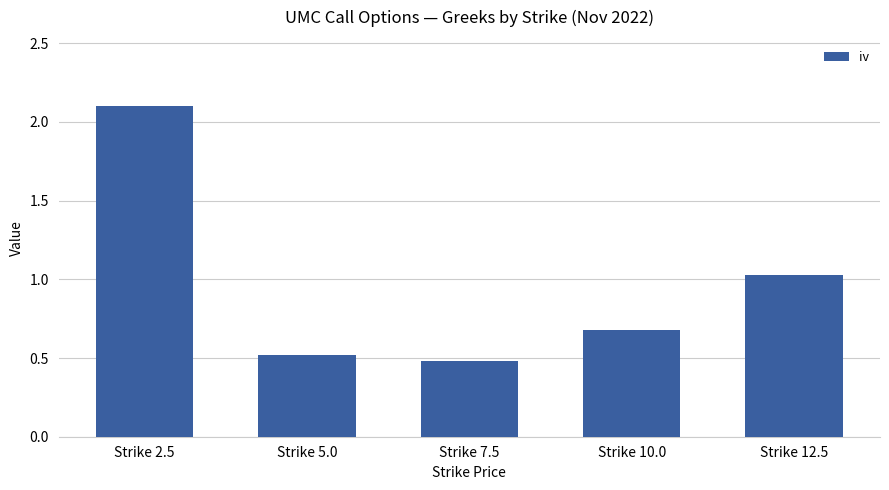

What is the difference between the maximum and minimum values?

1.6